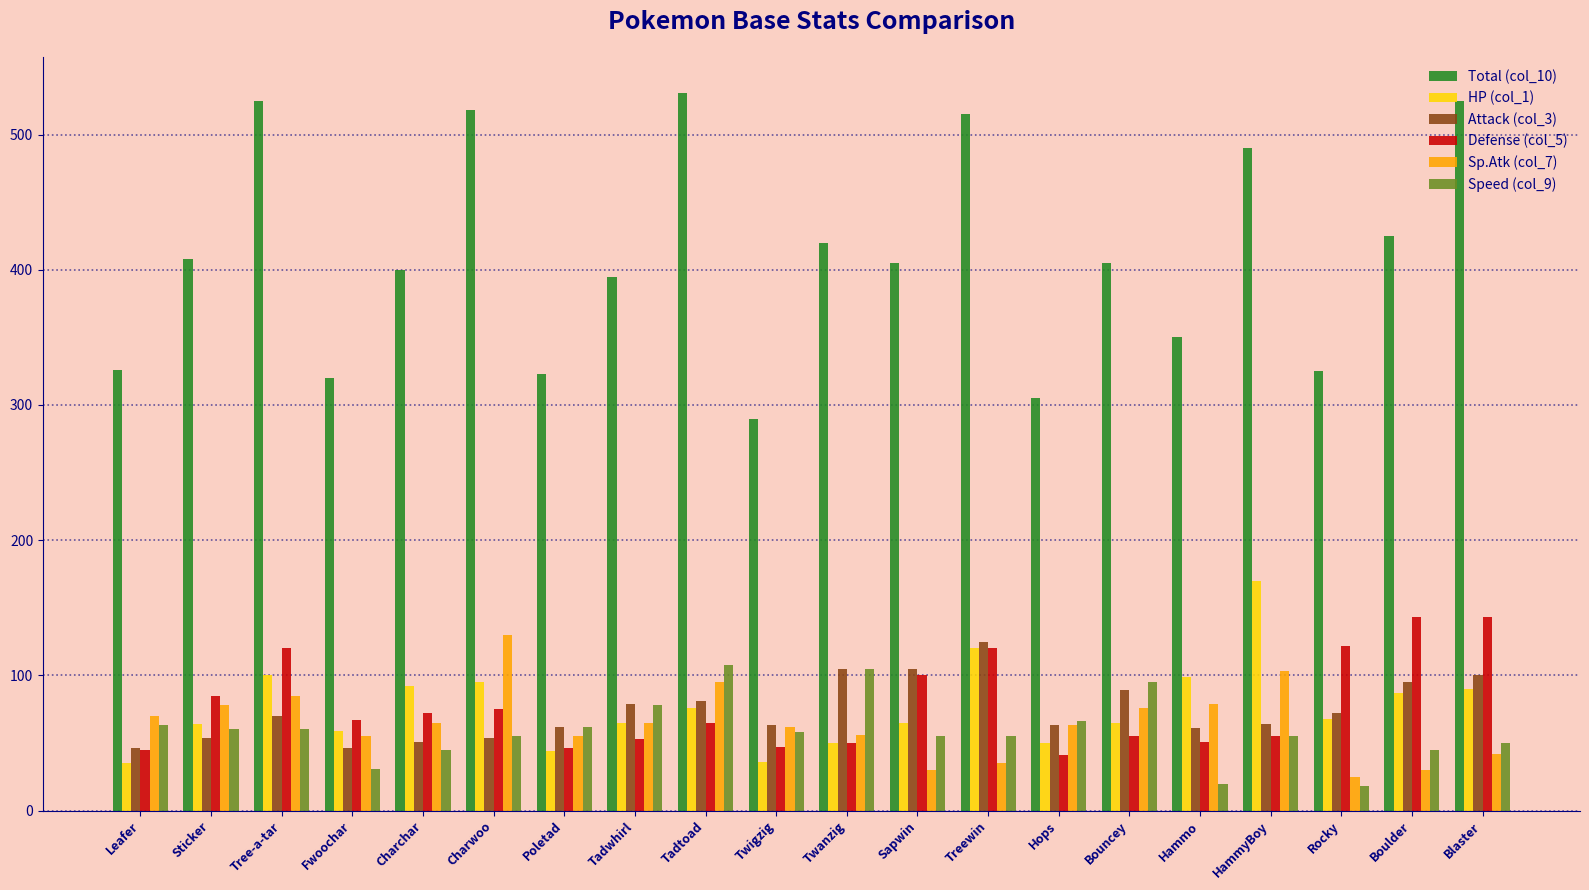

What are all the series names shown in the legend?

Total (col_10), HP (col_1), Attack (col_3), Defense (col_5), Sp.Atk (col_7), Speed (col_9)